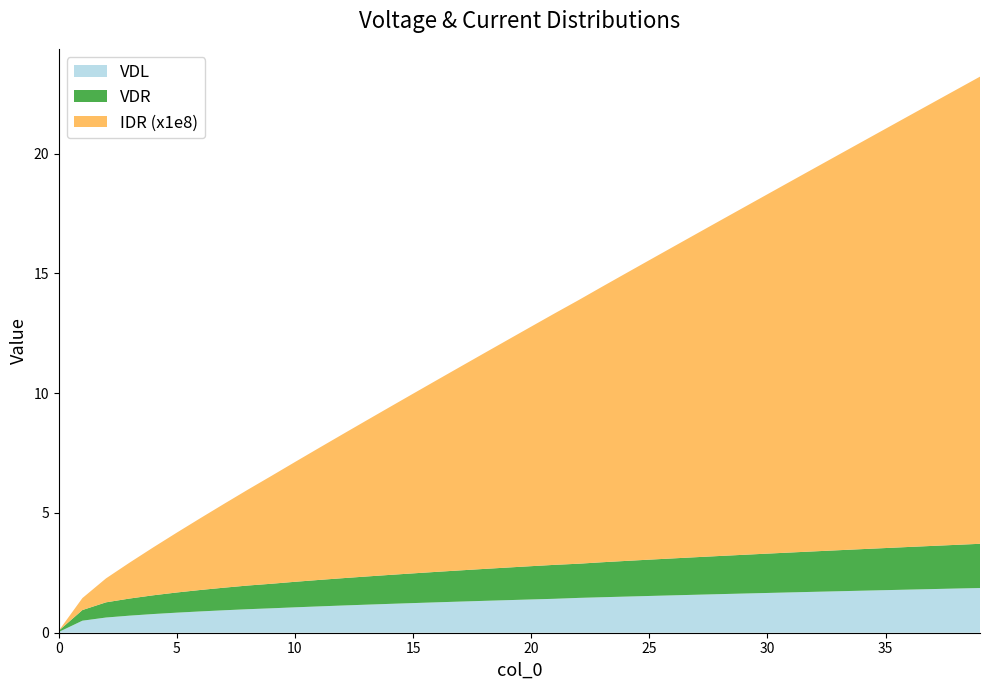

Reading right to left, extract all data points from this chart.

VDL: 39=1.9	38=1.8	37=1.8	36=1.8	35=1.8	34=1.8	33=1.7	32=1.7	31=1.7	30=1.7	29=1.6	28=1.6	27=1.6	26=1.6	25=1.5	24=1.5	23=1.5	22=1.5	21=1.4	20=1.4	19=1.4	18=1.3	17=1.3	16=1.3	15=1.2	14=1.2	13=1.2	12=1.1	11=1.1	10=1.1	9=1.0	8=1.0	7=0.9	6=0.9	5=0.8	4=0.8	3=0.7	2=0.6	1=0.5	0=0.0
VDR: 39=1.8	38=1.8	37=1.8	36=1.8	35=1.8	34=1.7	33=1.7	32=1.7	31=1.7	30=1.6	29=1.6	28=1.6	27=1.6	26=1.5	25=1.5	24=1.5	23=1.5	22=1.4	21=1.4	20=1.4	19=1.4	18=1.3	17=1.3	16=1.3	15=1.2	14=1.2	13=1.2	12=1.1	11=1.1	10=1.1	9=1.0	8=1.0	7=0.9	6=0.9	5=0.8	4=0.8	3=0.7	2=0.6	1=0.4	0=0.1
IDR: 39=0.0	38=0.0	37=0.0	36=0.0	35=0.0	34=0.0	33=0.0	32=0.0	31=0.0	30=0.0	29=0.0	28=0.0	27=0.0	26=0.0	25=0.0	24=0.0	23=0.0	22=0.0	21=0.0	20=0.0	19=0.0	18=0.0	17=0.0	16=0.0	15=0.0	14=0.0	13=0.0	12=0.0	11=0.0	10=0.0	9=0.0	8=0.0	7=0.0	6=0.0	5=0.0	4=0.0	3=0.0	2=0.0	1=0.0	0=0.0